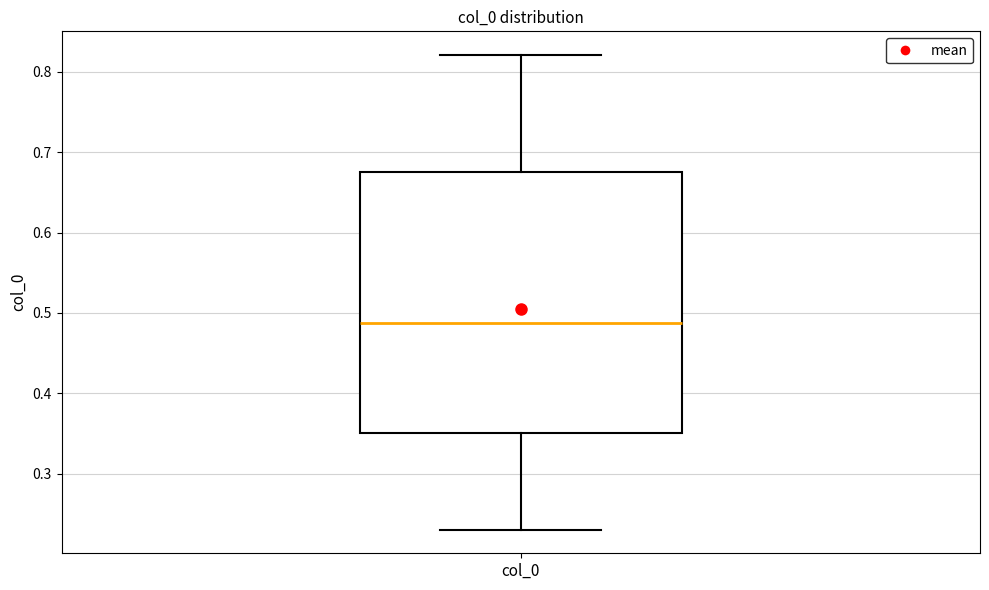

Where is the lower edge of the box for col_0 on the y-axis? The values are not printed on the chart, so give them approximately, as read against the axis.

0.35